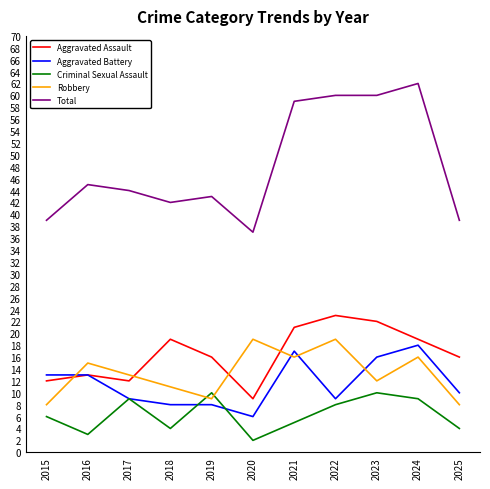

What is the difference between the maximum and minimum values in the Total series?

25